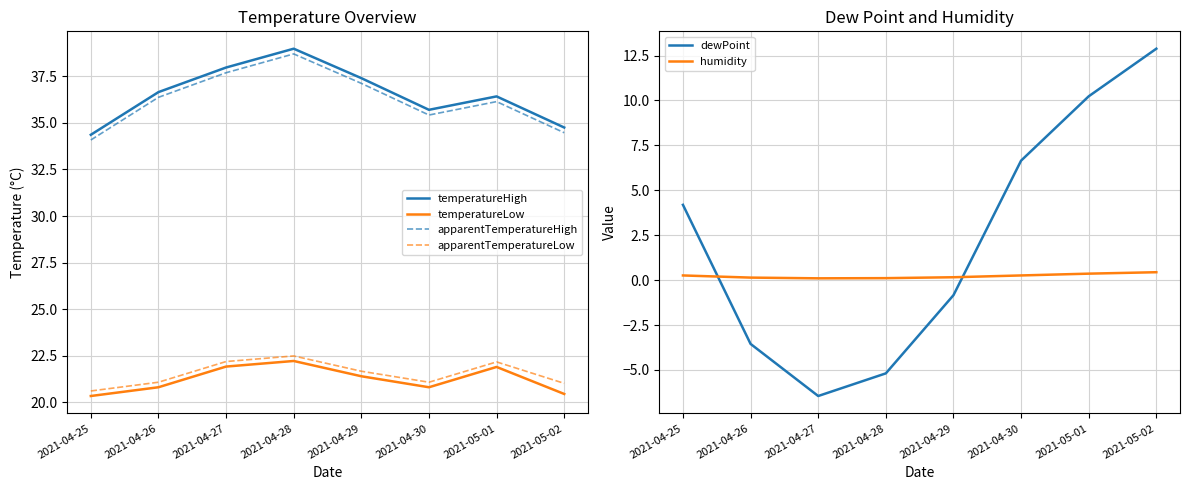

Count the humidity values in the range 0 to 1.

8